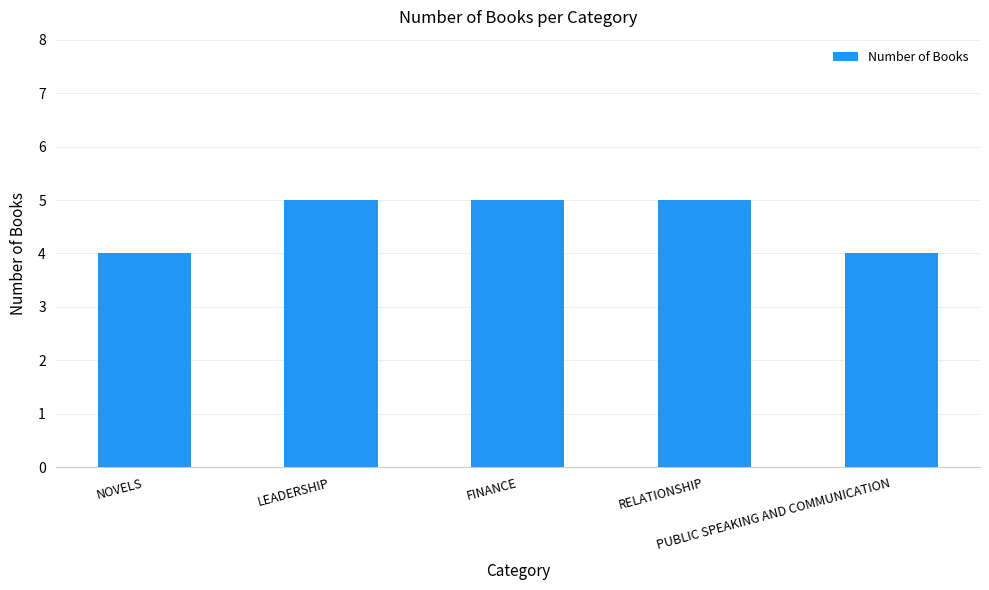

How many values are below 5?

2